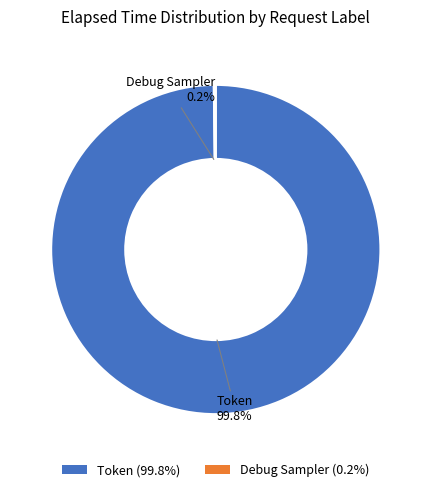

Which slice represents more than half of the pie?

Token